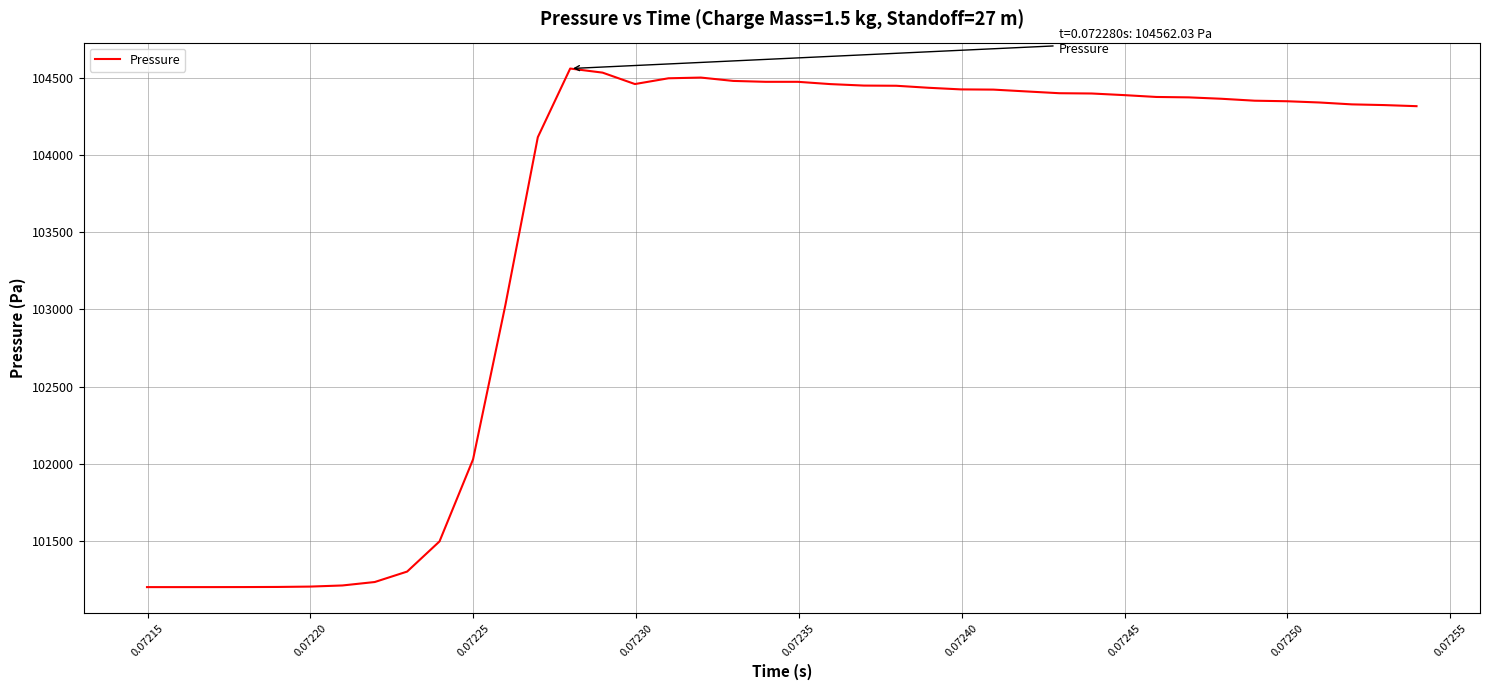

What is the minimum value shown in the chart?

101200.0